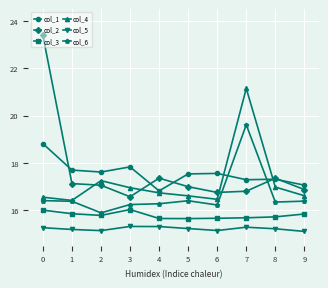

True or false: col_5 has a value of 15.3 at 0.

True